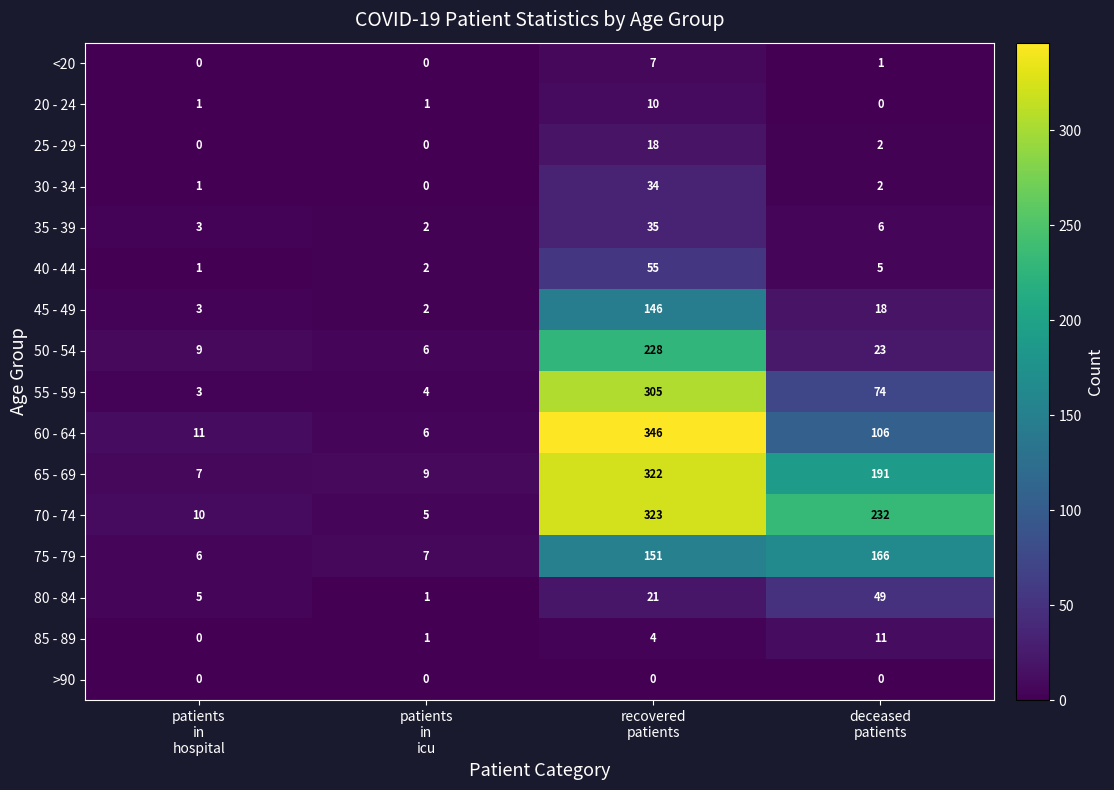

Which series has the widest spread of values?

60 - 64